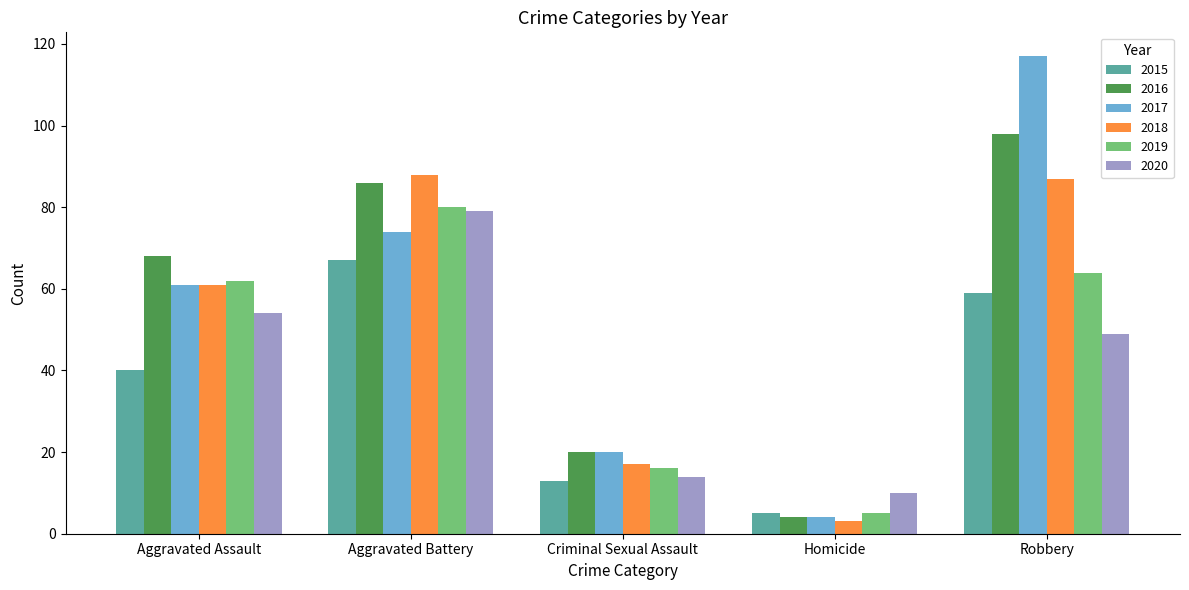

Reading right to left, what are all the values shown in this chart?

2015: 59	5	13	67	40
2016: 98	4	20	86	68
2017: 117	4	20	74	61
2018: 87	3	17	88	61
2019: 64	5	16	80	62
2020: 49	10	14	79	54